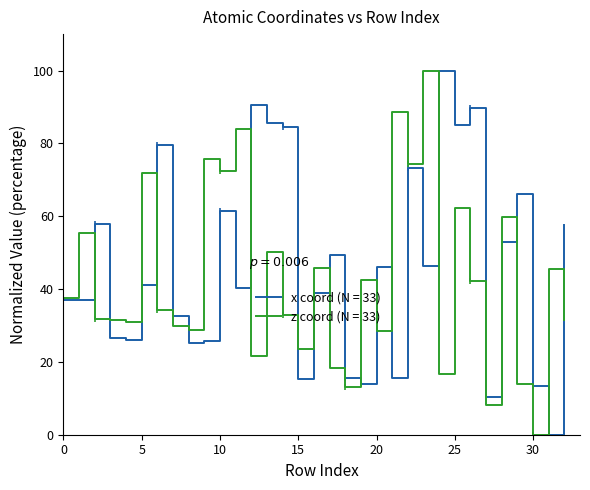

Between 15 and 29, which is larger?

29